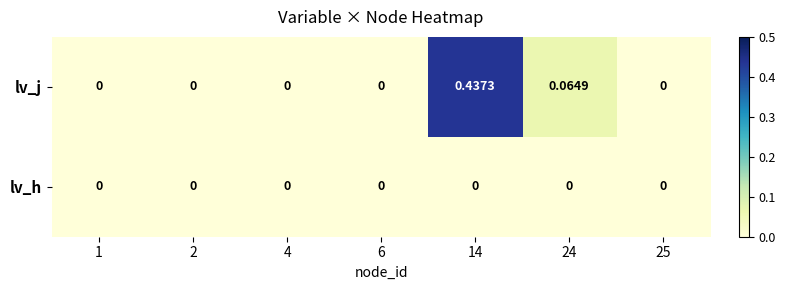

Rank the series by their average value, from highest to lowest.

lv_j, lv_h